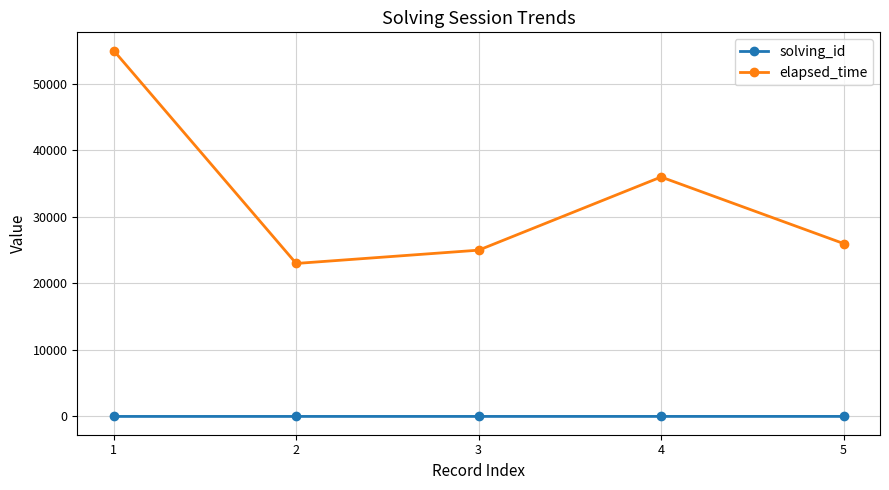

Which series has the largest total across all categories?

elapsed_time